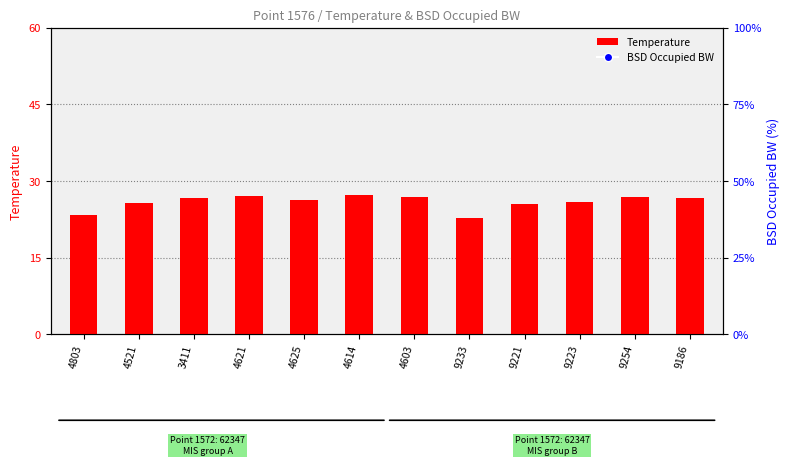

At which category is the sum across all series the highest?

9254